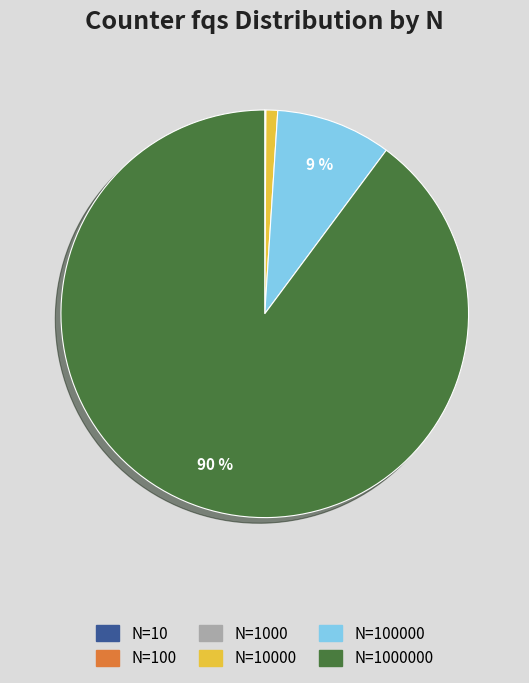

Does any single category account for the majority?

Yes